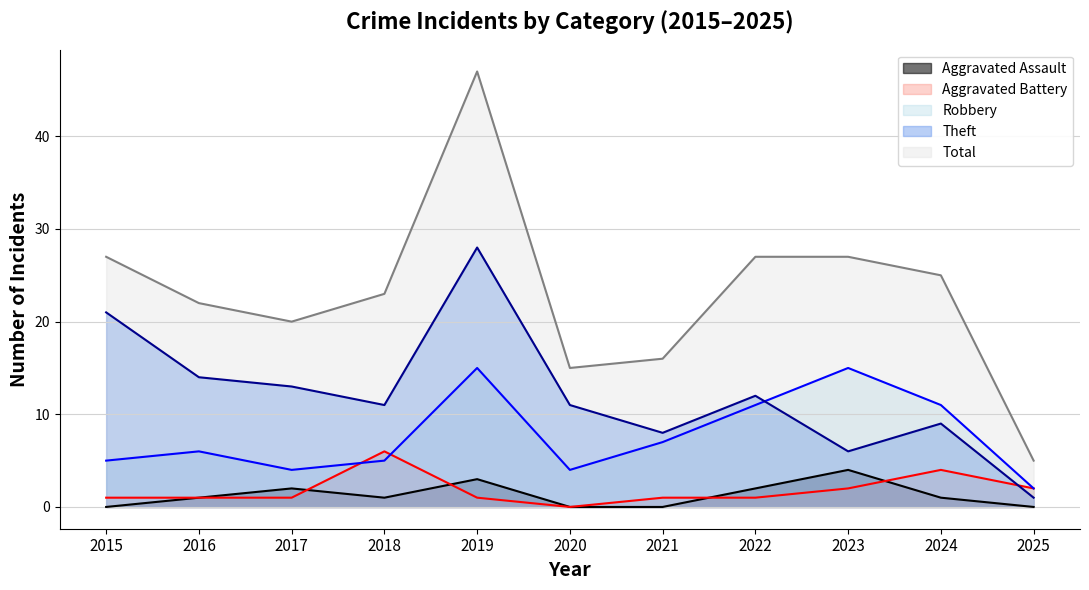

Rank the categories by Aggravated Assault value from highest to lowest.

2023, 2019, 2017, 2022, 2016, 2018, 2024, 2015, 2020, 2021, 2025